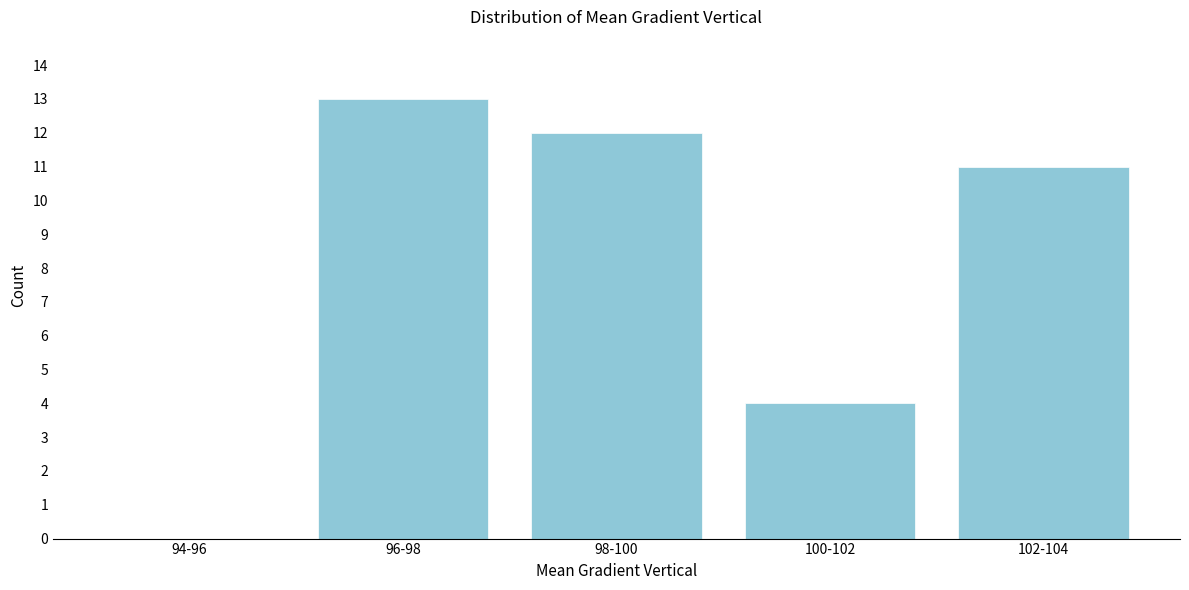

Reading left to right, list all the values displayed in this chart.

94-96=0	96-98=13	98-100=12	100-102=4	102-104=11